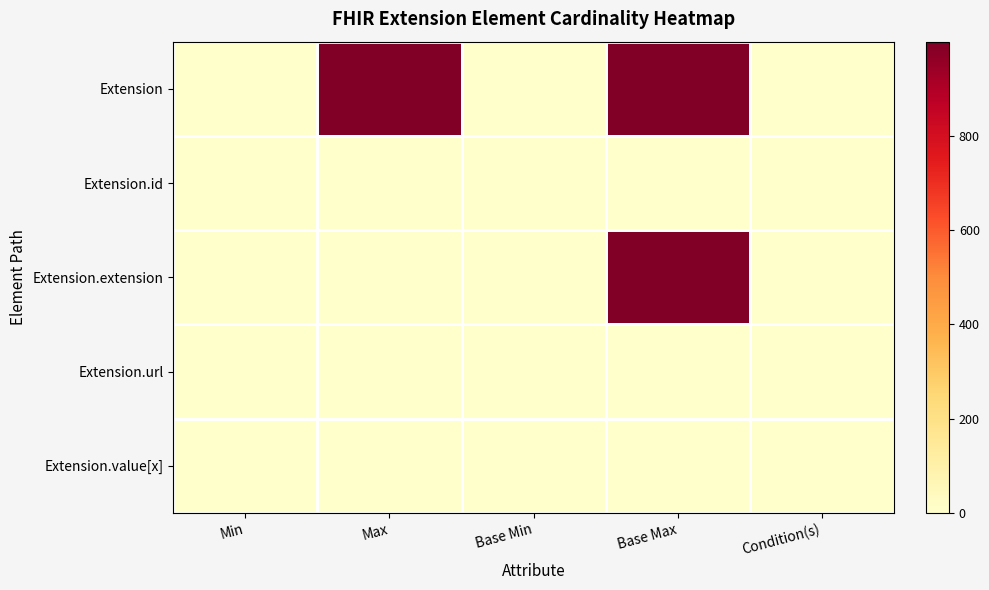

Reading left to right, extract all data points from this chart.

Extension: Min=0	Max=999	Base Min=0	Base Max=999	Condition(s)=1
Extension.id: Min=0	Max=1	Base Min=0	Base Max=1	Condition(s)=0
Extension.extension: Min=0	Max=0	Base Min=0	Base Max=999	Condition(s)=1
Extension.url: Min=1	Max=1	Base Min=1	Base Max=1	Condition(s)=0
Extension.value[x]: Min=0	Max=1	Base Min=0	Base Max=1	Condition(s)=1